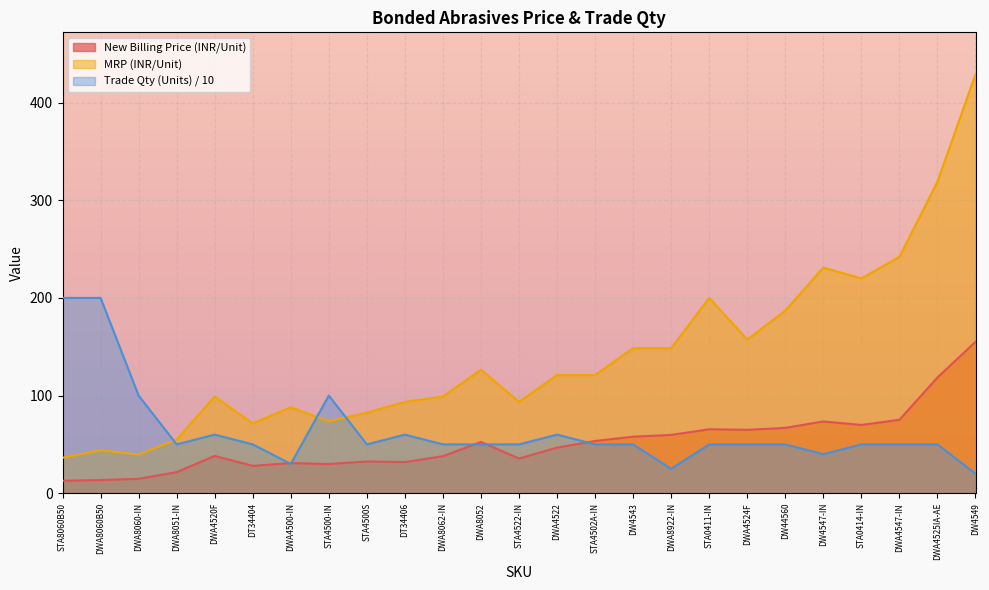

At which category is the sum across all series the highest?

DW4549